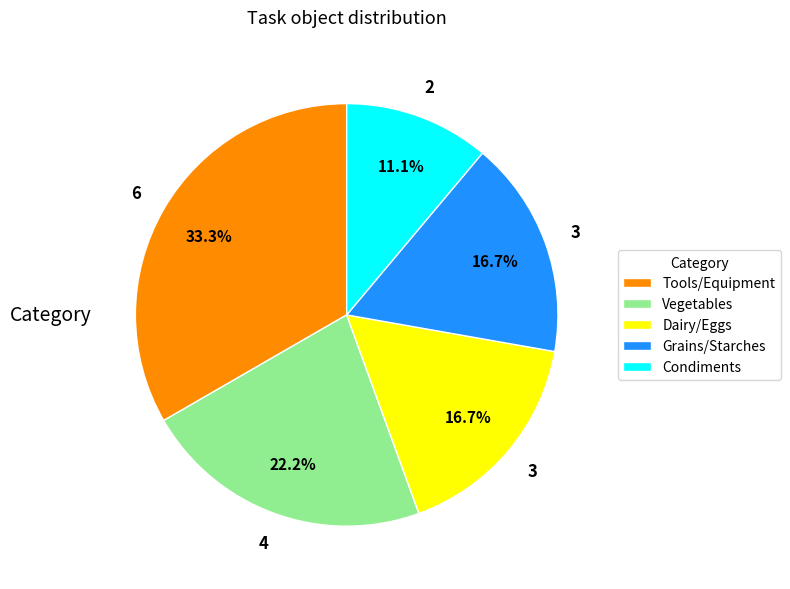

What percentage do Tools/Equipment and Condiments together represent?

44.4%